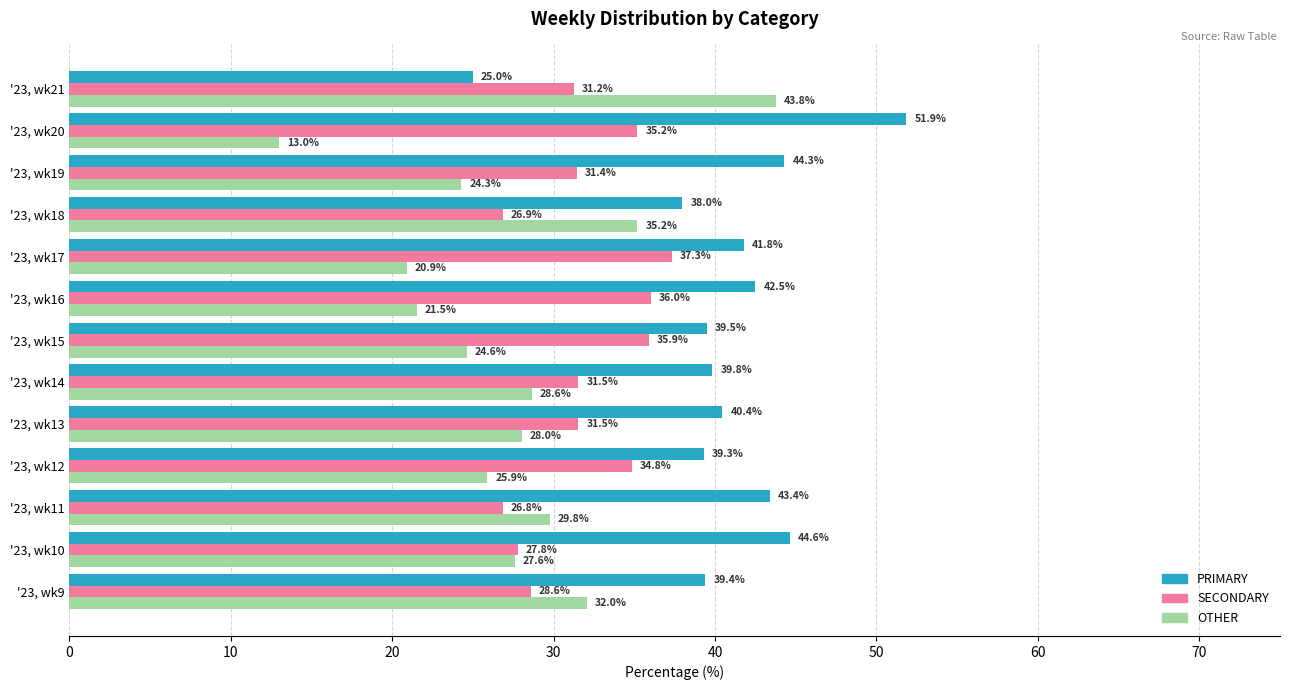

Where is PRIMARY nearest to the value 38?

'23, wk18